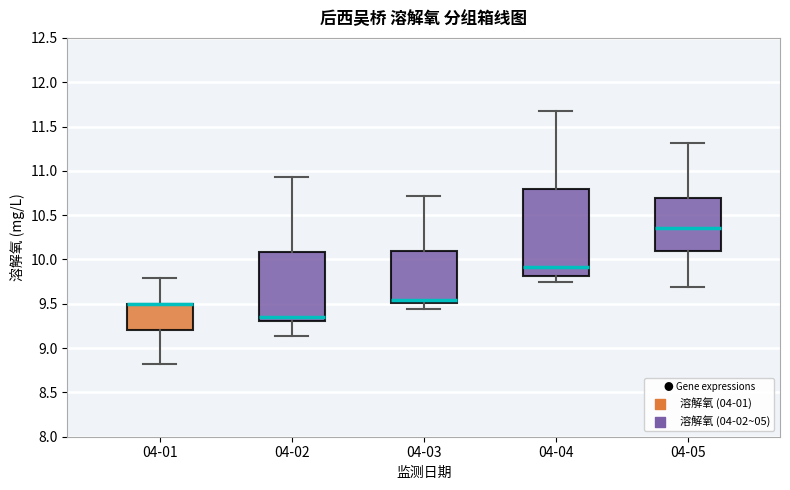

Which box is the tallest, from its lower edge to its upper edge?

04-04